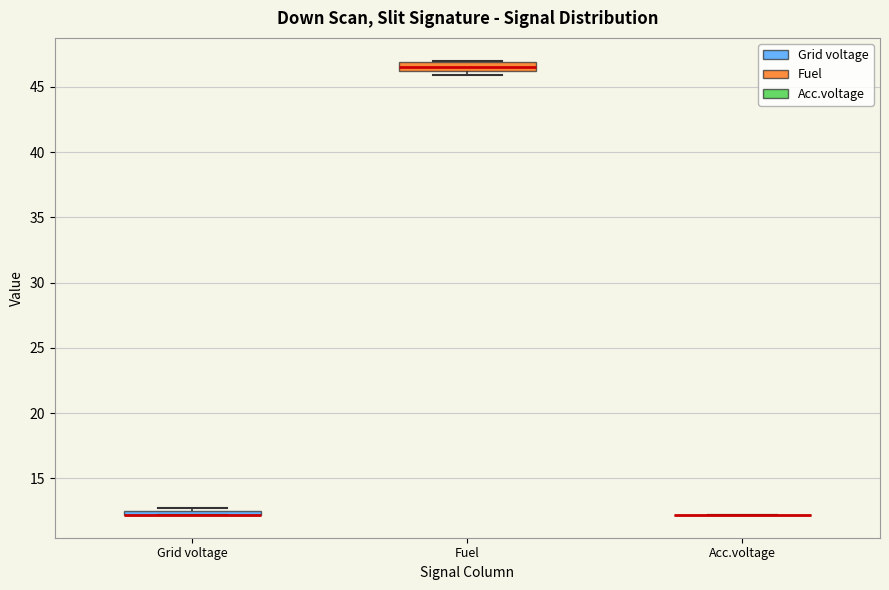

Where is the lower edge of the box for Fuel on the y-axis? The values are not printed on the chart, so give them approximately, as read against the axis.

46.0